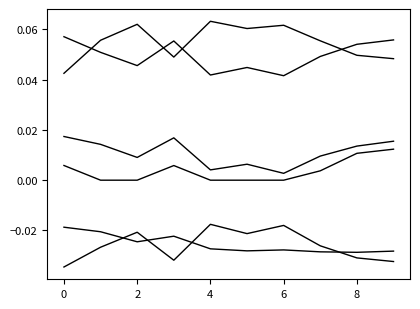

Does the chart display data point markers on the line(s)?

No